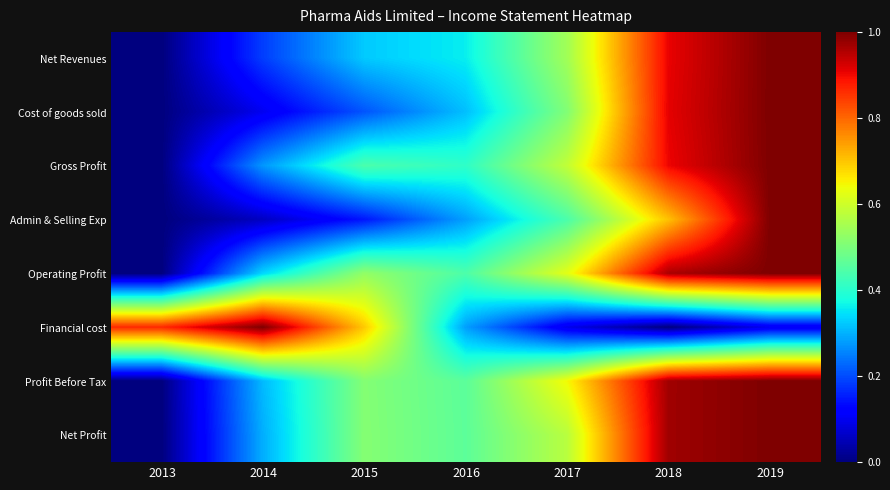

Reading right to left, transcribe all the data shown in this chart.

Net Revenues: 2019=1.0	2018=0.9	2017=0.5	2016=0.4	2015=0.3	2014=0.2	2013=0.0
Cost of goods sold: 2019=1.0	2018=0.9	2017=0.5	2016=0.3	2015=0.2	2014=0.1	2013=0.0
Gross Profit: 2019=1.0	2018=0.9	2017=0.6	2016=0.4	2015=0.4	2014=0.3	2013=0.0
Admin & Selling Exp: 2019=1.0	2018=0.7	2017=0.4	2016=0.3	2015=0.1	2014=0.1	2013=0.0
Operating Profit: 2019=1.0	2018=1.0	2017=0.6	2016=0.4	2015=0.5	2014=0.3	2013=0.0
Financial cost: 2019=0.1	2018=0.0	2017=0.1	2016=0.3	2015=0.7	2014=1.0	2013=0.9
Profit Before Tax: 2019=1.0	2018=1.0	2017=0.6	2016=0.5	2015=0.5	2014=0.3	2013=0.0
Net Profit: 2019=1.0	2018=1.0	2017=0.6	2016=0.5	2015=0.5	2014=0.3	2013=0.0